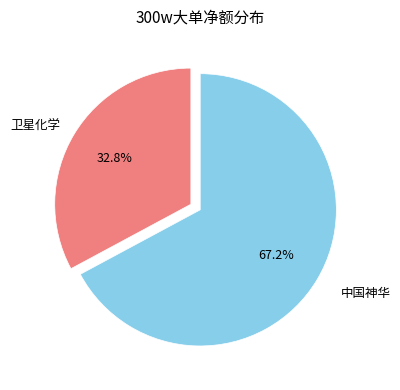

Count the number of slices in the pie.

2